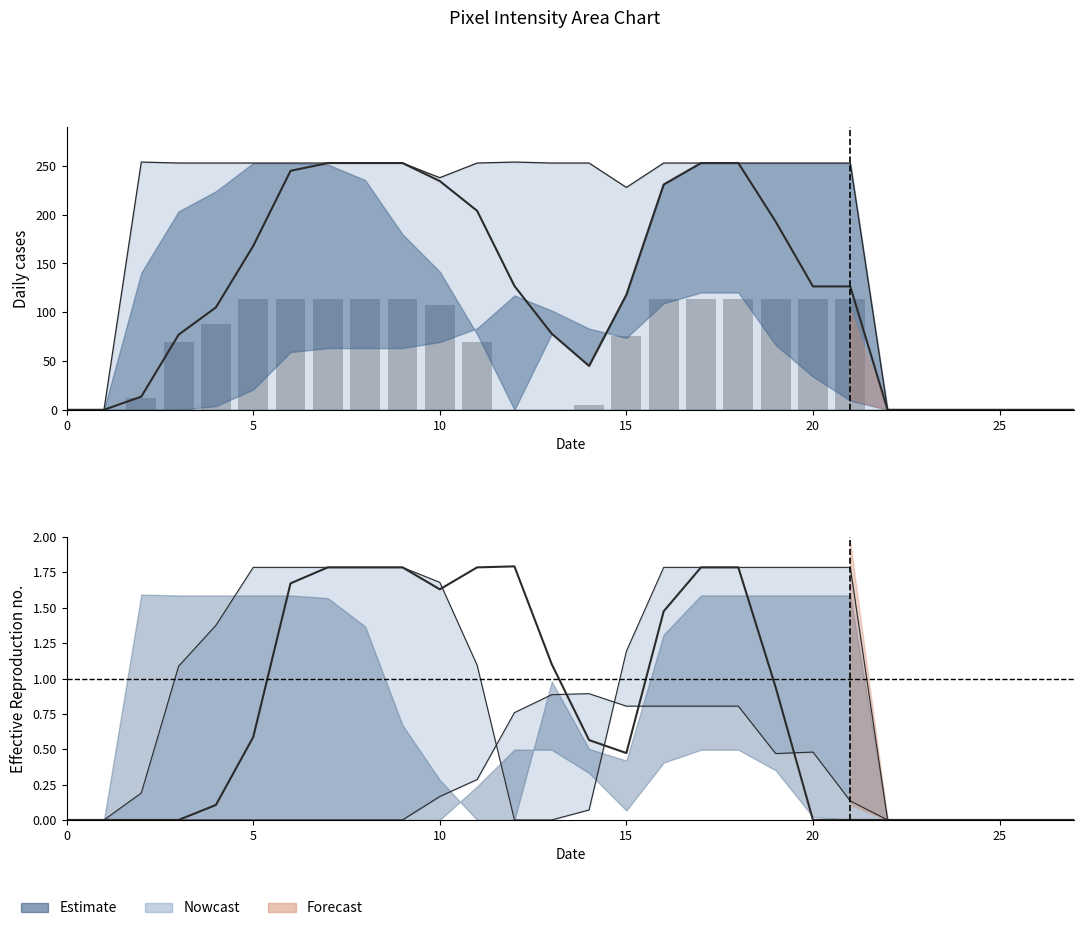

At how many categories does at least one series exceed 1?

18